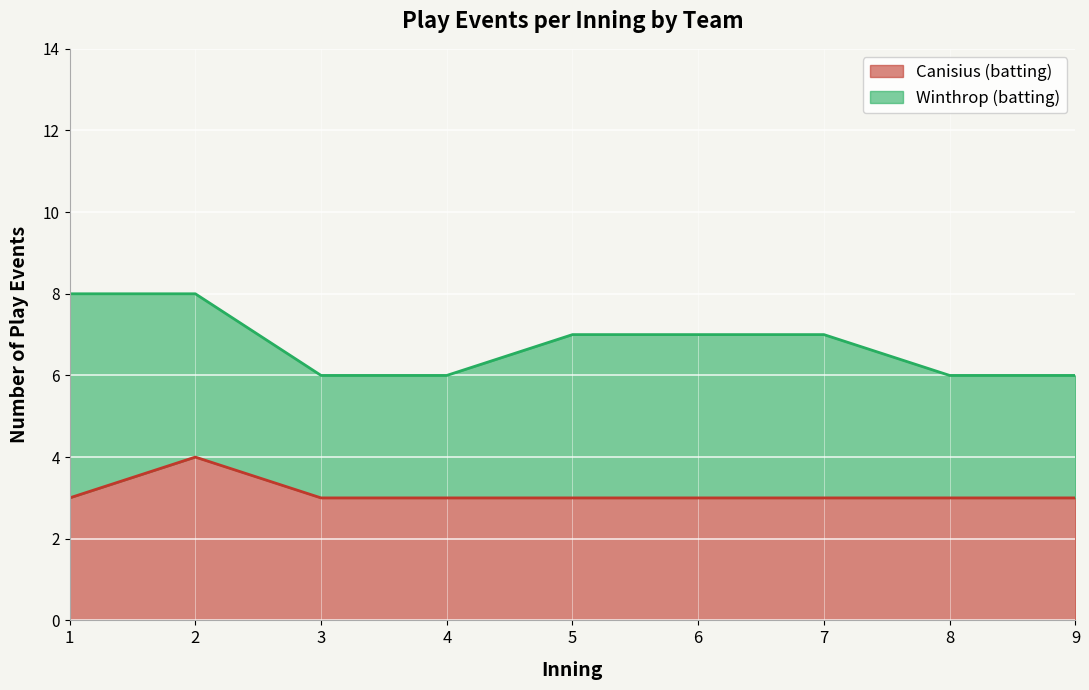

What is the minimum value shown in the chart?

3